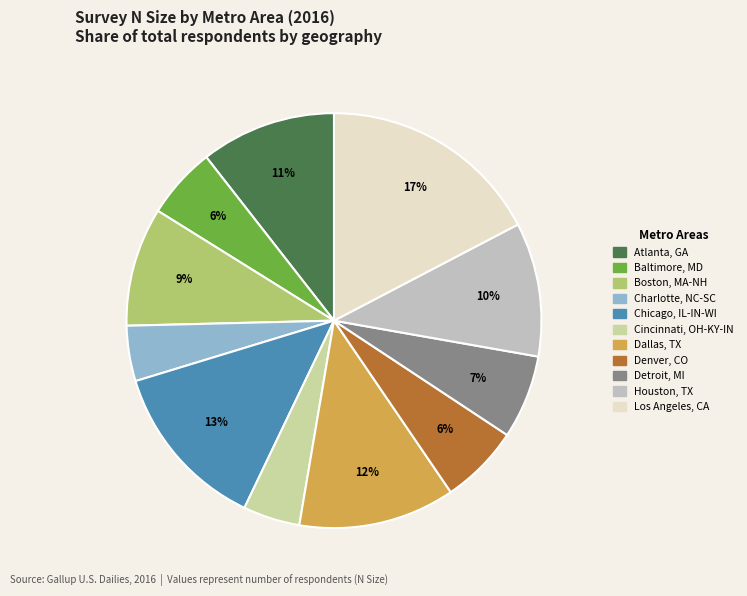

To the nearest percent, what percentage of the pie is Cincinnati, OH-KY-IN?

4%